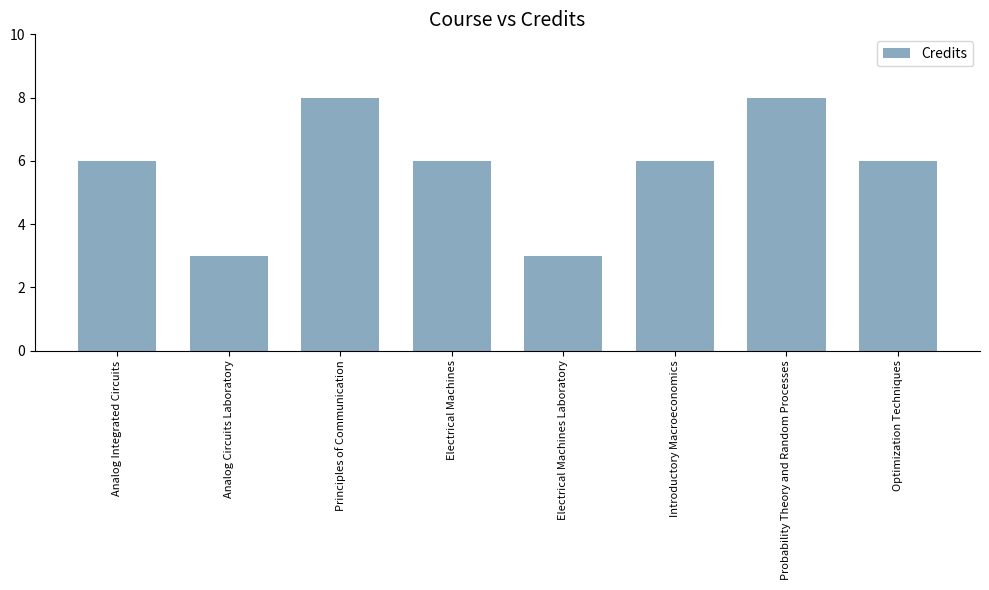

Does the chart contain stacked bars?

No